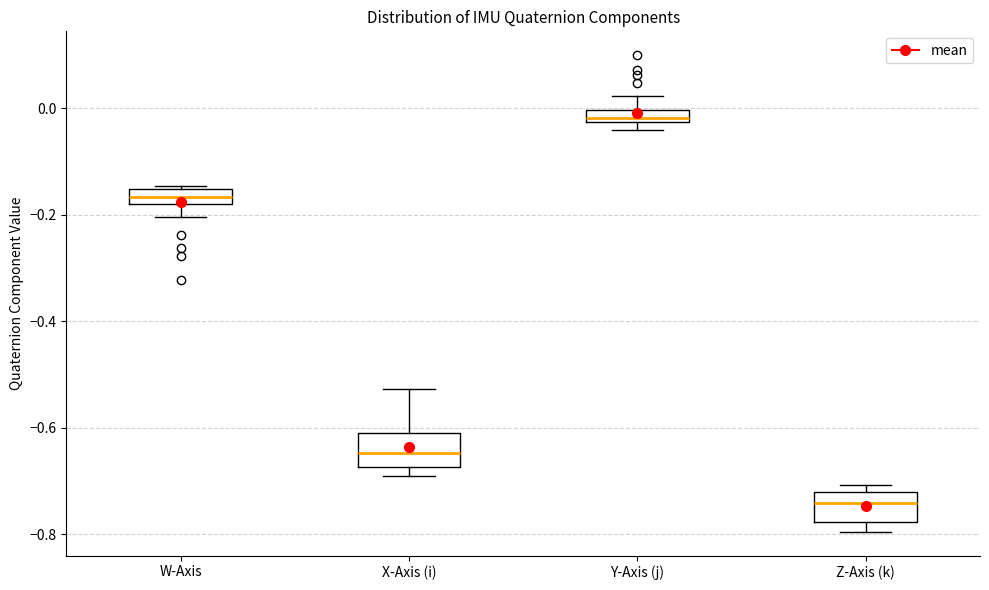

Where does the lower whisker of the box for W-Axis end on the y-axis? The values are not printed on the chart, so give them approximately, as read against the axis.

-0.20